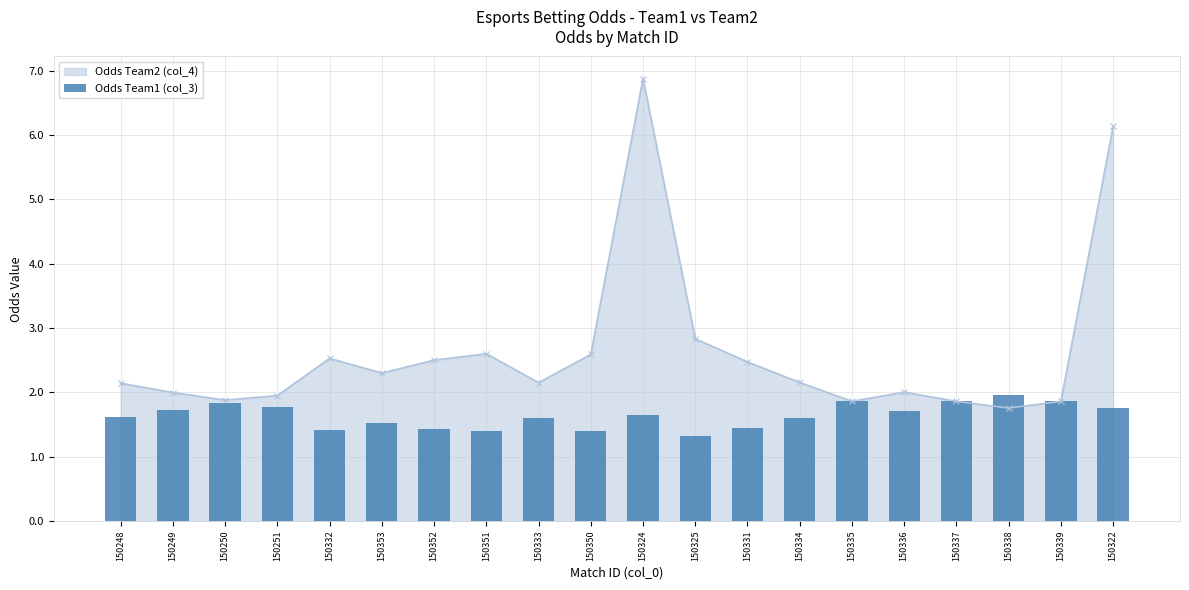

Is it true that the value at 150324 is 2.9?

False